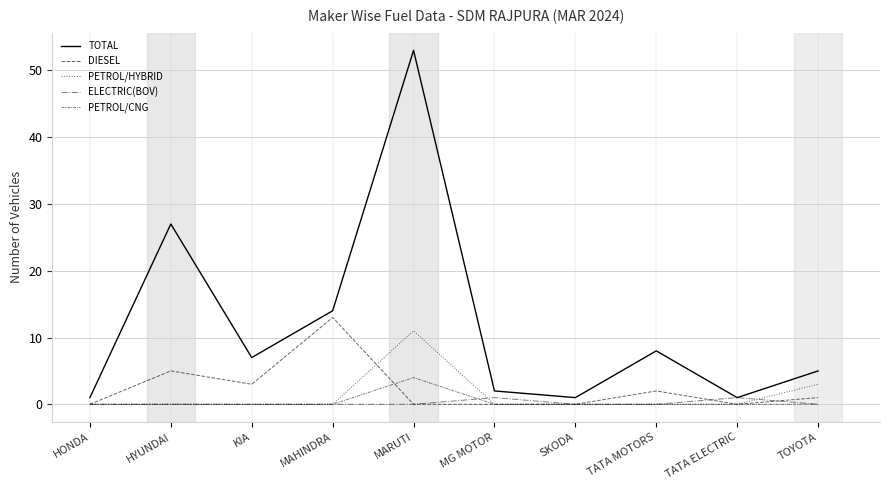

What is the label of the 7th point from the right?

MAHINDRA